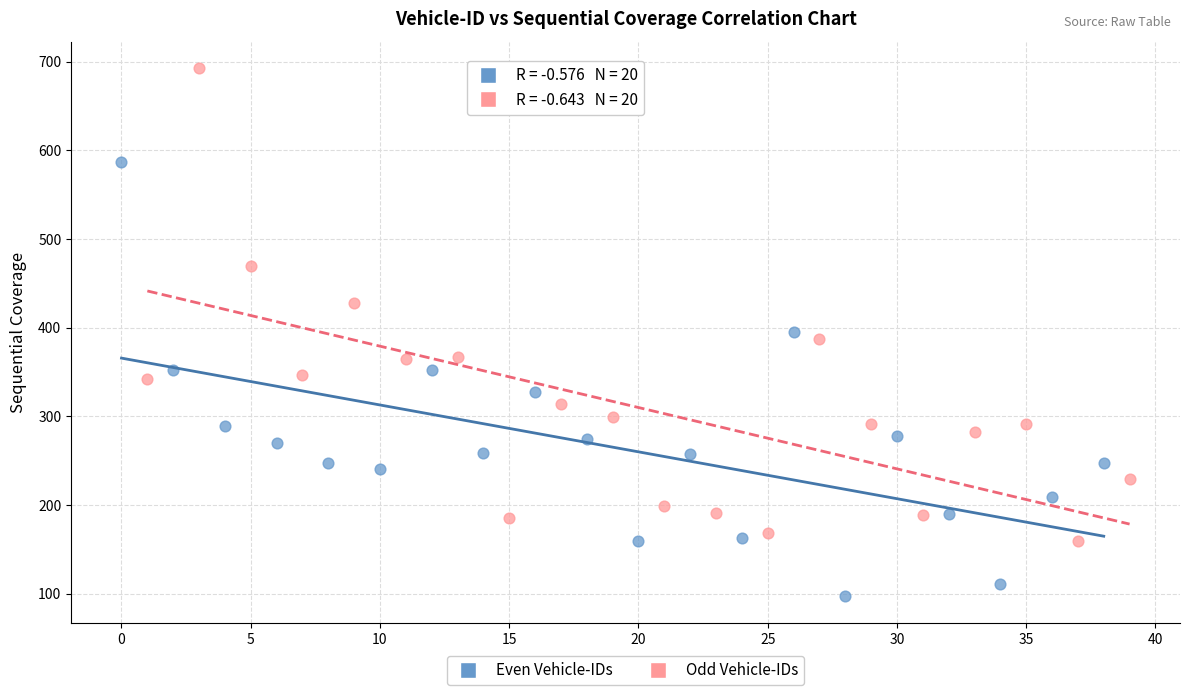

Which series contains the highest Y value?

Odd Vehicle-IDs